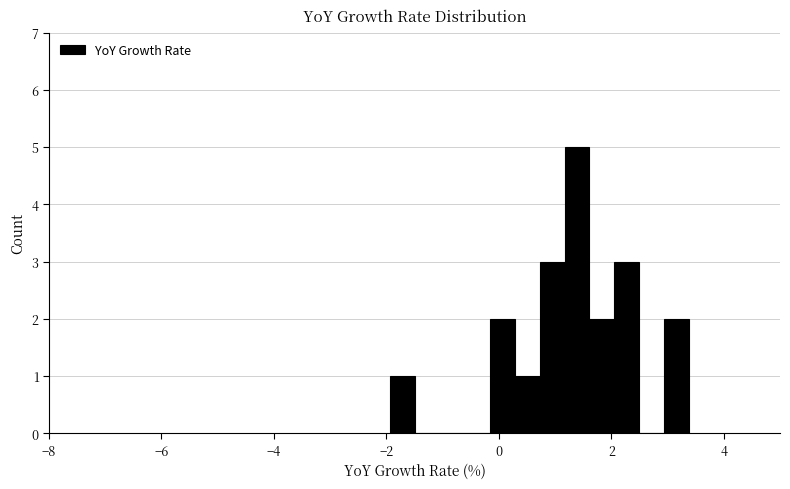

Read against the x-axis, roughly where is the centre of the tallest bar?

1.4